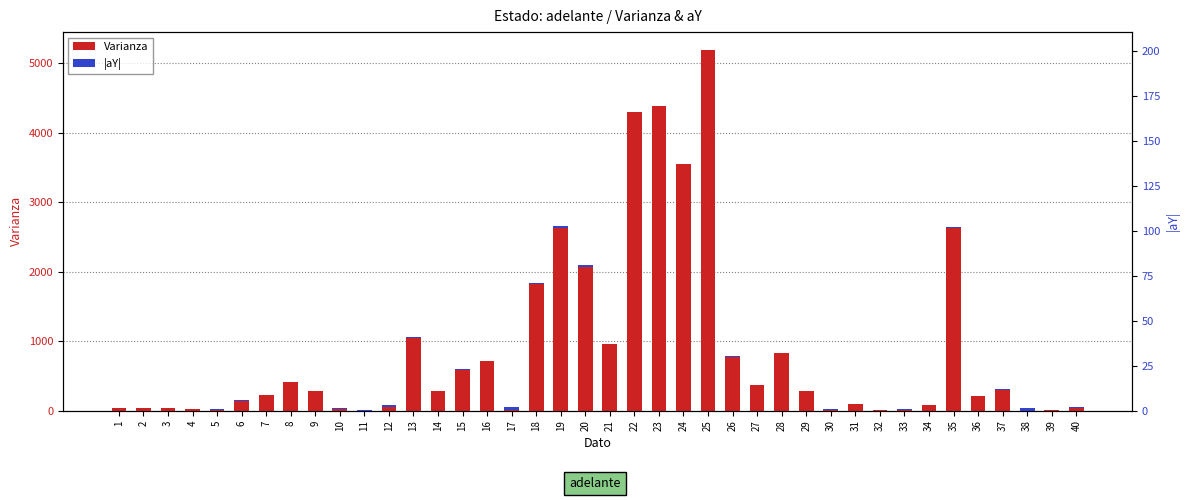

Is it true that Varianza equals 372.6 at 36?

False